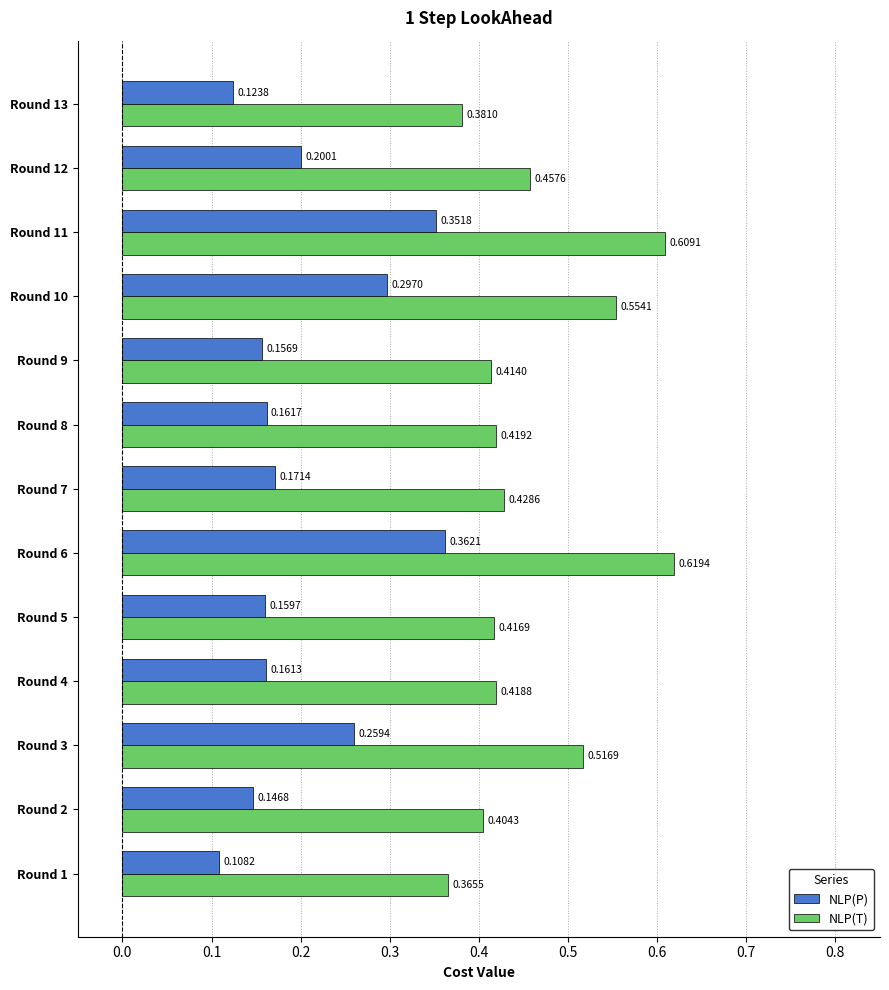

At which category is the sum across all series the highest?

Round 6